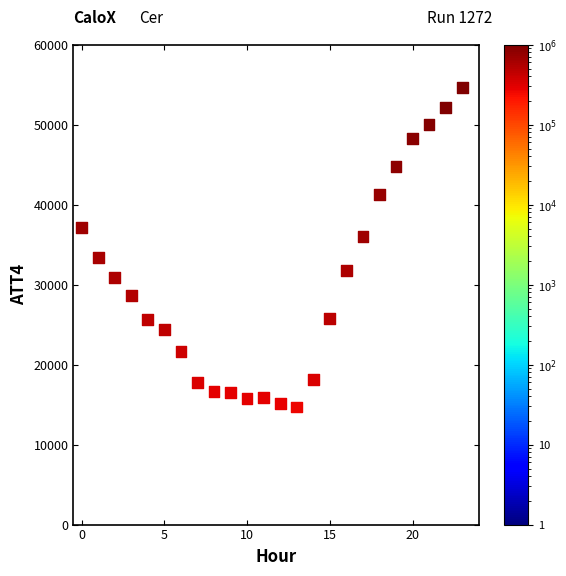

What is the range of Y values (max minus min)?

39900